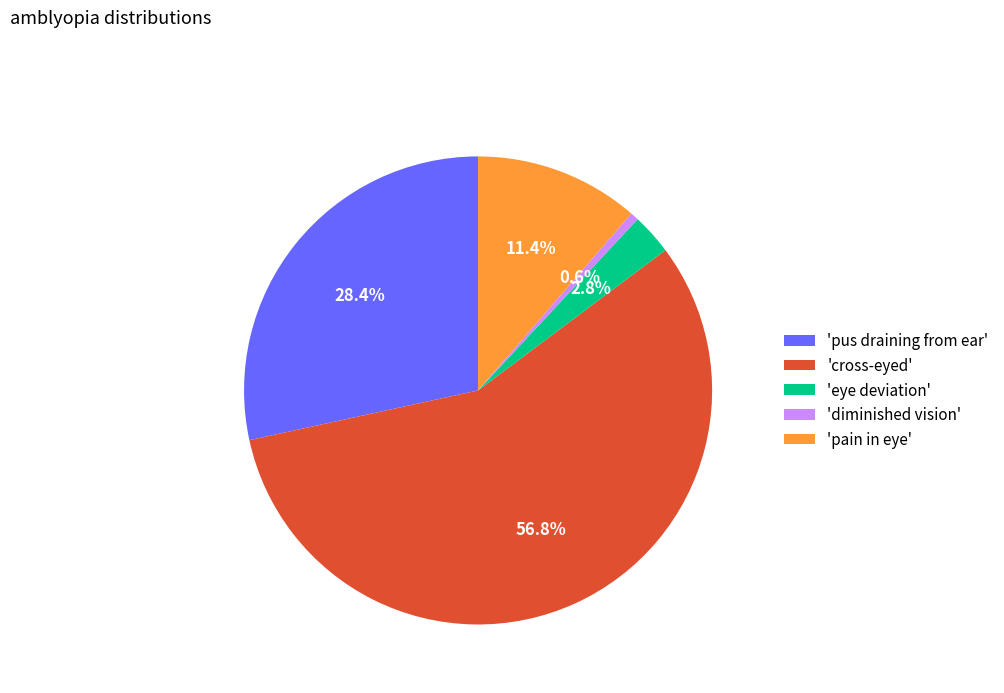

Count the number of slices in the pie.

5